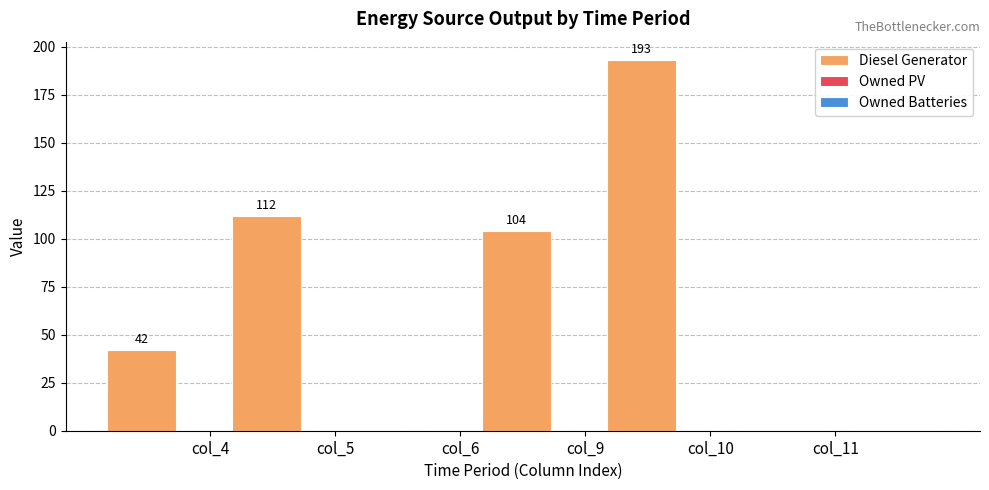

What is the maximum value shown in the chart?

193